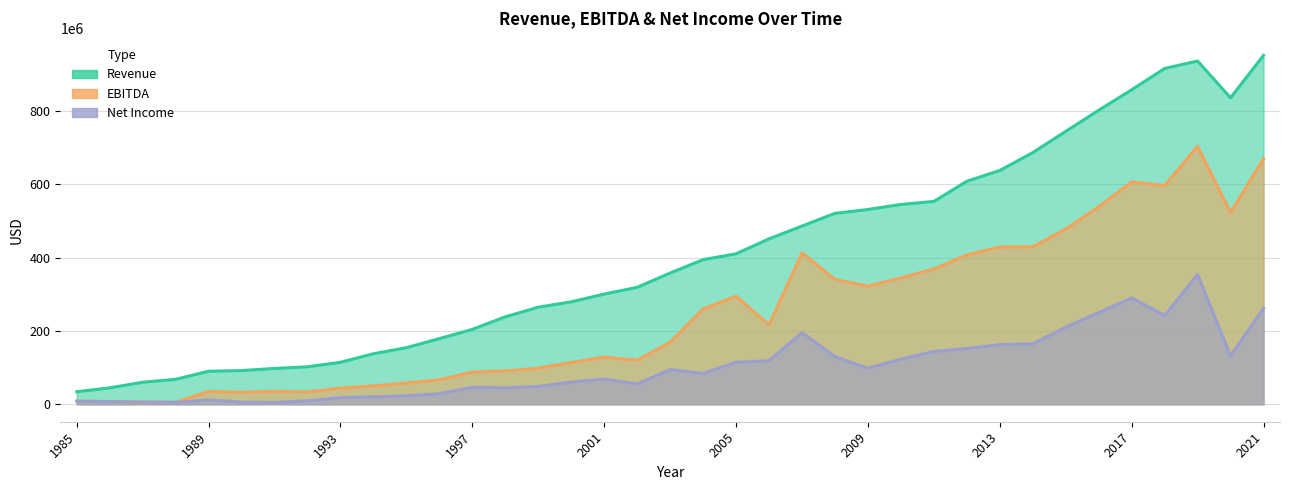

How many lines are shown in the chart?

3